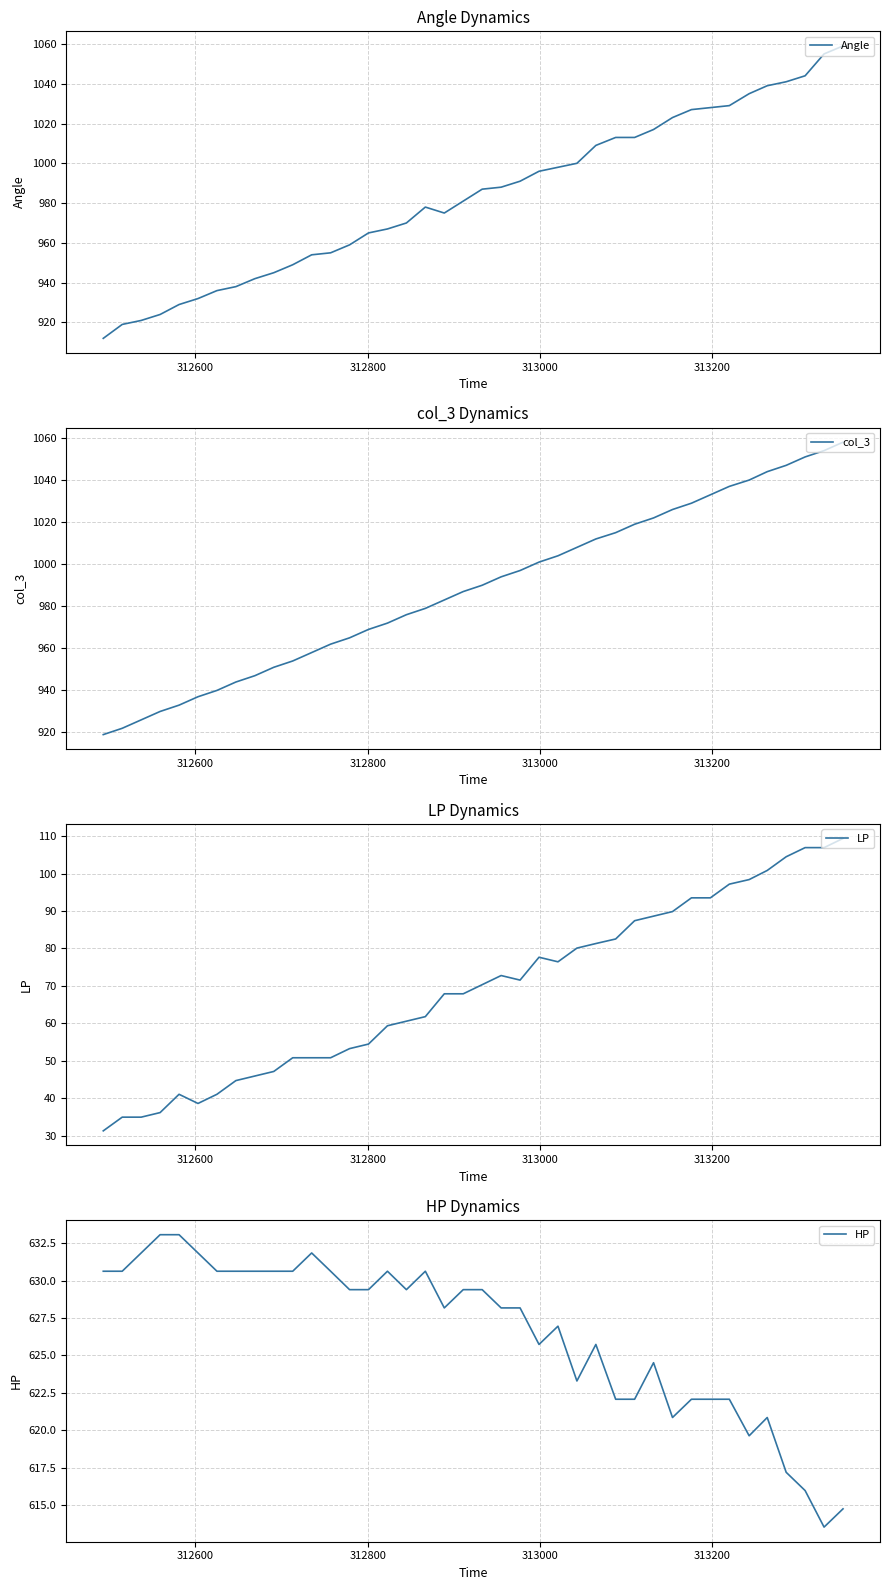

Reading left to right, what are all the values shown in this chart?

Angle: 912.0	919.0	921.0	924.0	929.0	932.0	936.0	938.0	942.0	945.0	949.0	954.0	955.0	959.0	965.0	967.0	970.0	978.0	975.0	981.0	987.0	988.0	991.0	996.0	998.0	1000.0	1009.0	1013.0	1013.0	1017.0	1023.0	1027.0	1028.0	1029.0	1035.0	1039.0	1041.0	1044.0	1055.0	1059.0
col_3: 919.0	922.0	926.0	930.0	933.0	937.0	940.0	944.0	947.0	951.0	954.0	958.0	962.0	965.0	969.0	972.0	976.0	979.0	983.0	987.0	990.0	994.0	997.0	1001.0	1004.0	1008.0	1012.0	1015.0	1019.0	1022.0	1026.0	1029.0	1033.0	1037.0	1040.0	1044.0	1047.0	1051.0	1054.0	1058.0
LP: 31.2	34.9	34.9	36.1	41.0	38.6	41.0	44.7	45.9	47.1	50.8	50.8	50.8	53.2	54.4	59.3	60.5	61.8	67.9	67.9	70.3	72.8	71.5	77.6	76.4	80.1	81.3	82.5	87.4	88.6	89.8	93.5	93.5	97.2	98.4	100.8	104.5	106.9	106.9	109.4
HP: 630.6	630.6	631.8	633.1	633.1	631.8	630.6	630.6	630.6	630.6	630.6	631.8	630.6	629.4	629.4	630.6	629.4	630.6	628.2	629.4	629.4	628.2	628.2	625.7	627.0	623.3	625.7	622.1	622.1	624.5	620.9	622.1	622.1	622.1	619.6	620.9	617.2	616.0	613.5	614.8